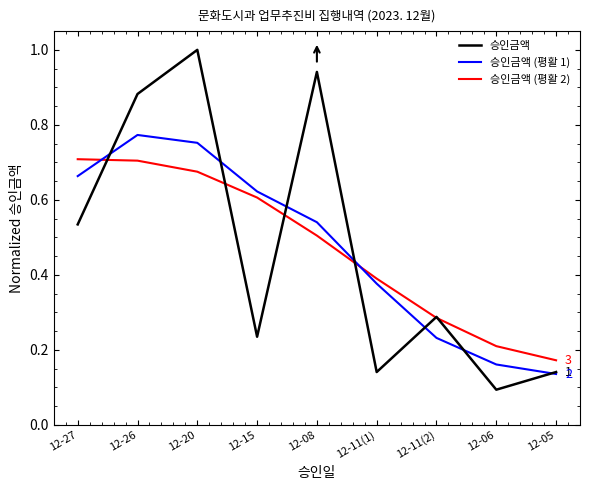

List the series in order of their peak value, highest first.

승인금액, 승인금액 (평활 1), 승인금액 (평활 2)